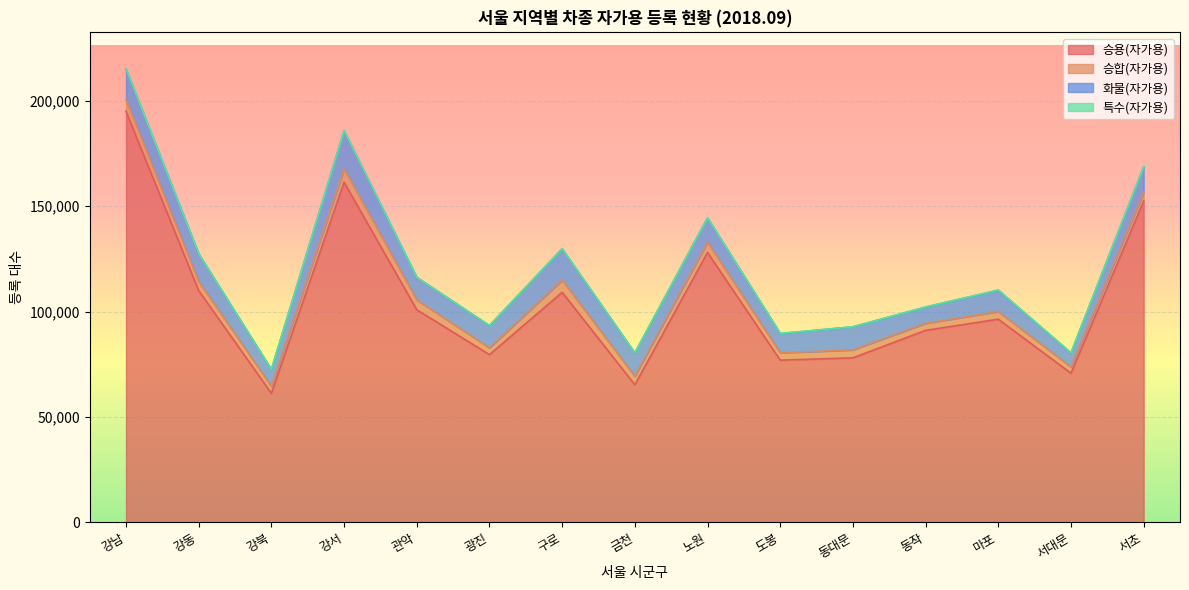

What is the spread (max minus min) of values at 동작?

90997